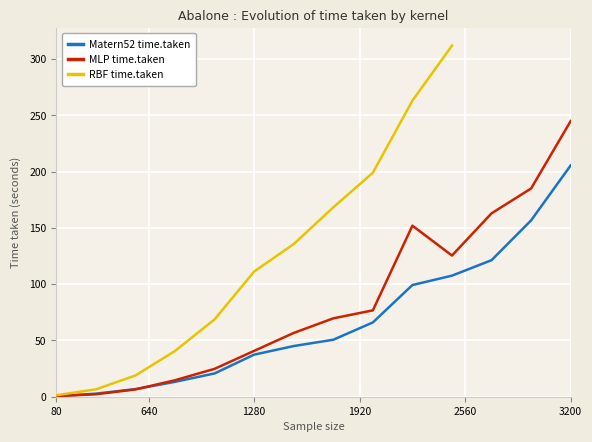

What is the highest value of the Matern52 time.taken series?

205.5